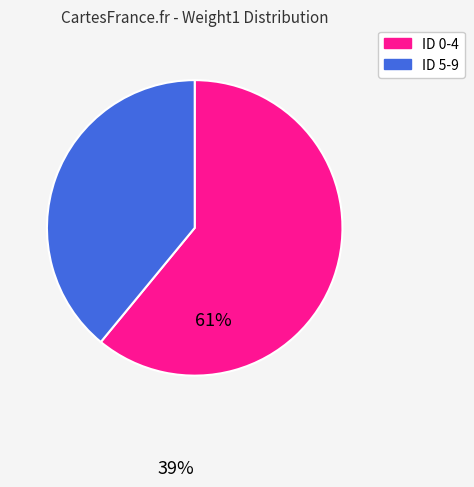

What is the majority slice?

ID 0-4